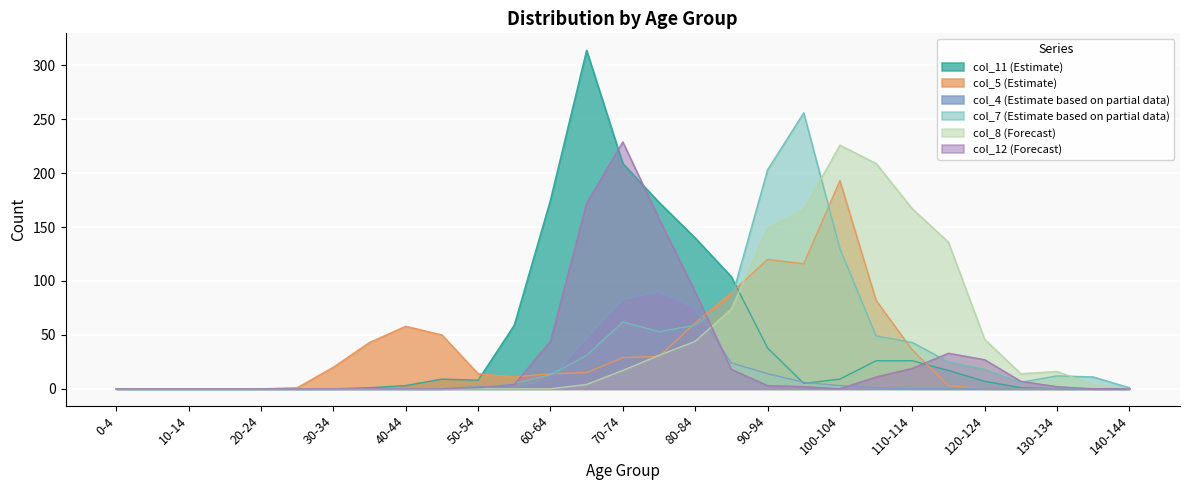

Which series has the largest total across all categories?

col_11